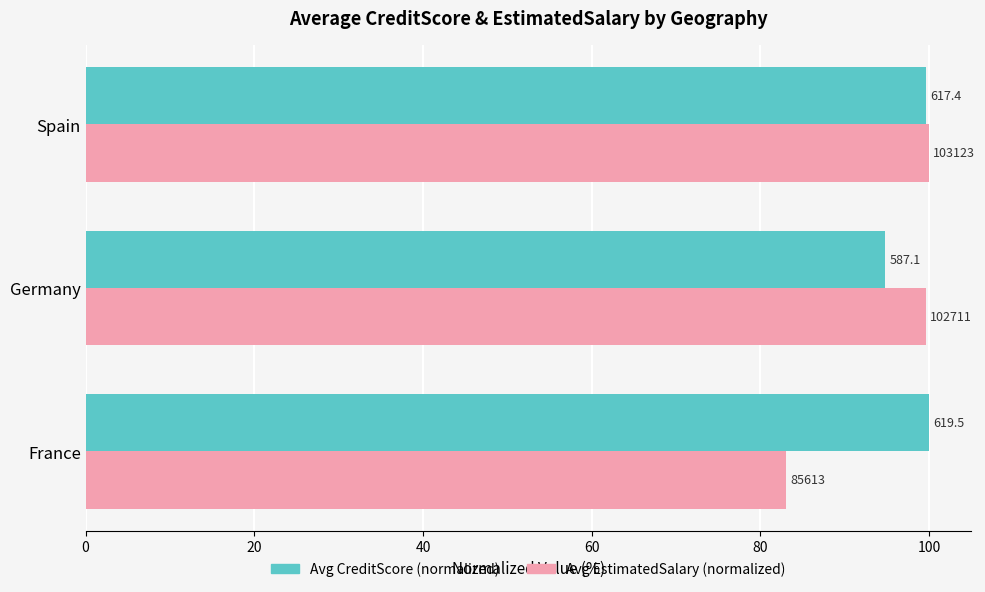

What are all the series names shown in the legend?

Avg CreditScore (normalized), Avg EstimatedSalary (normalized)